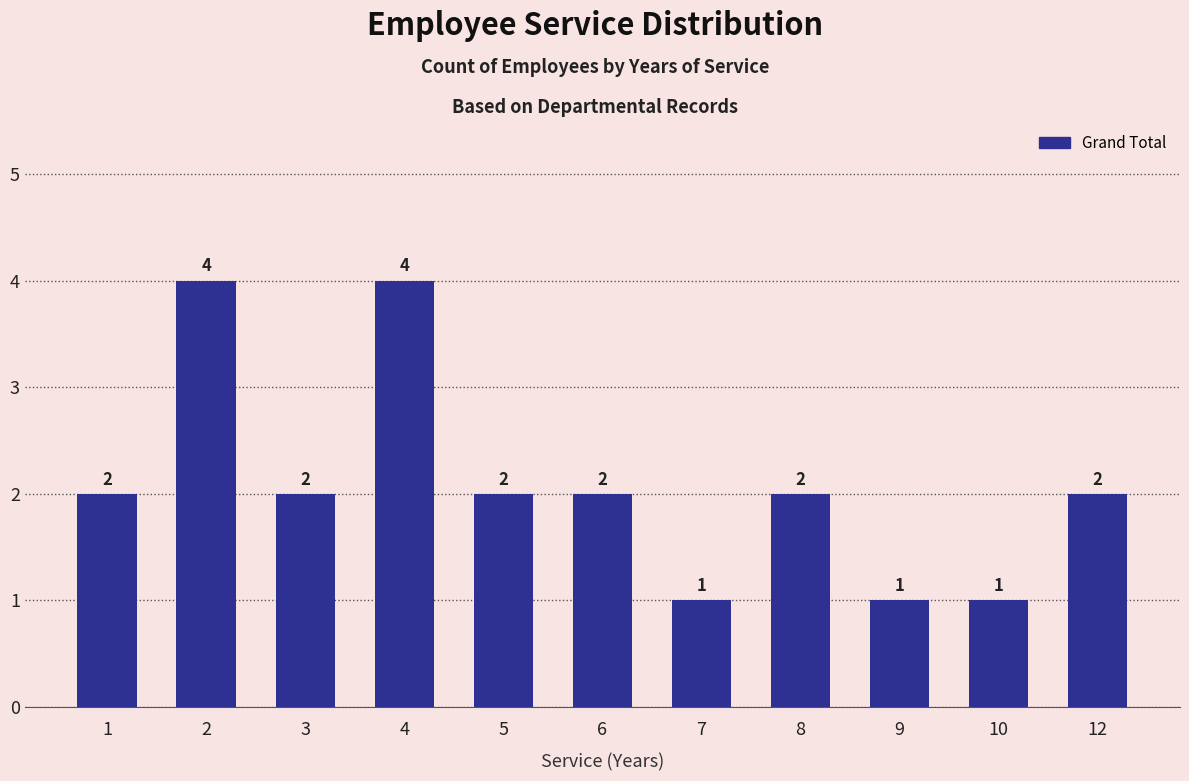

How many values are between 1 and 2?

9